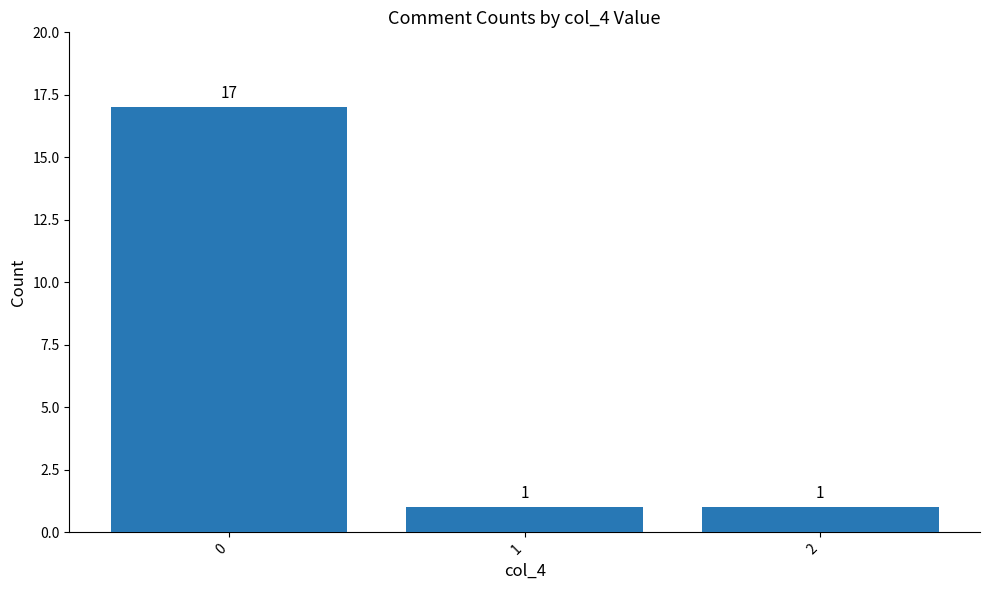

What is the average value?

6